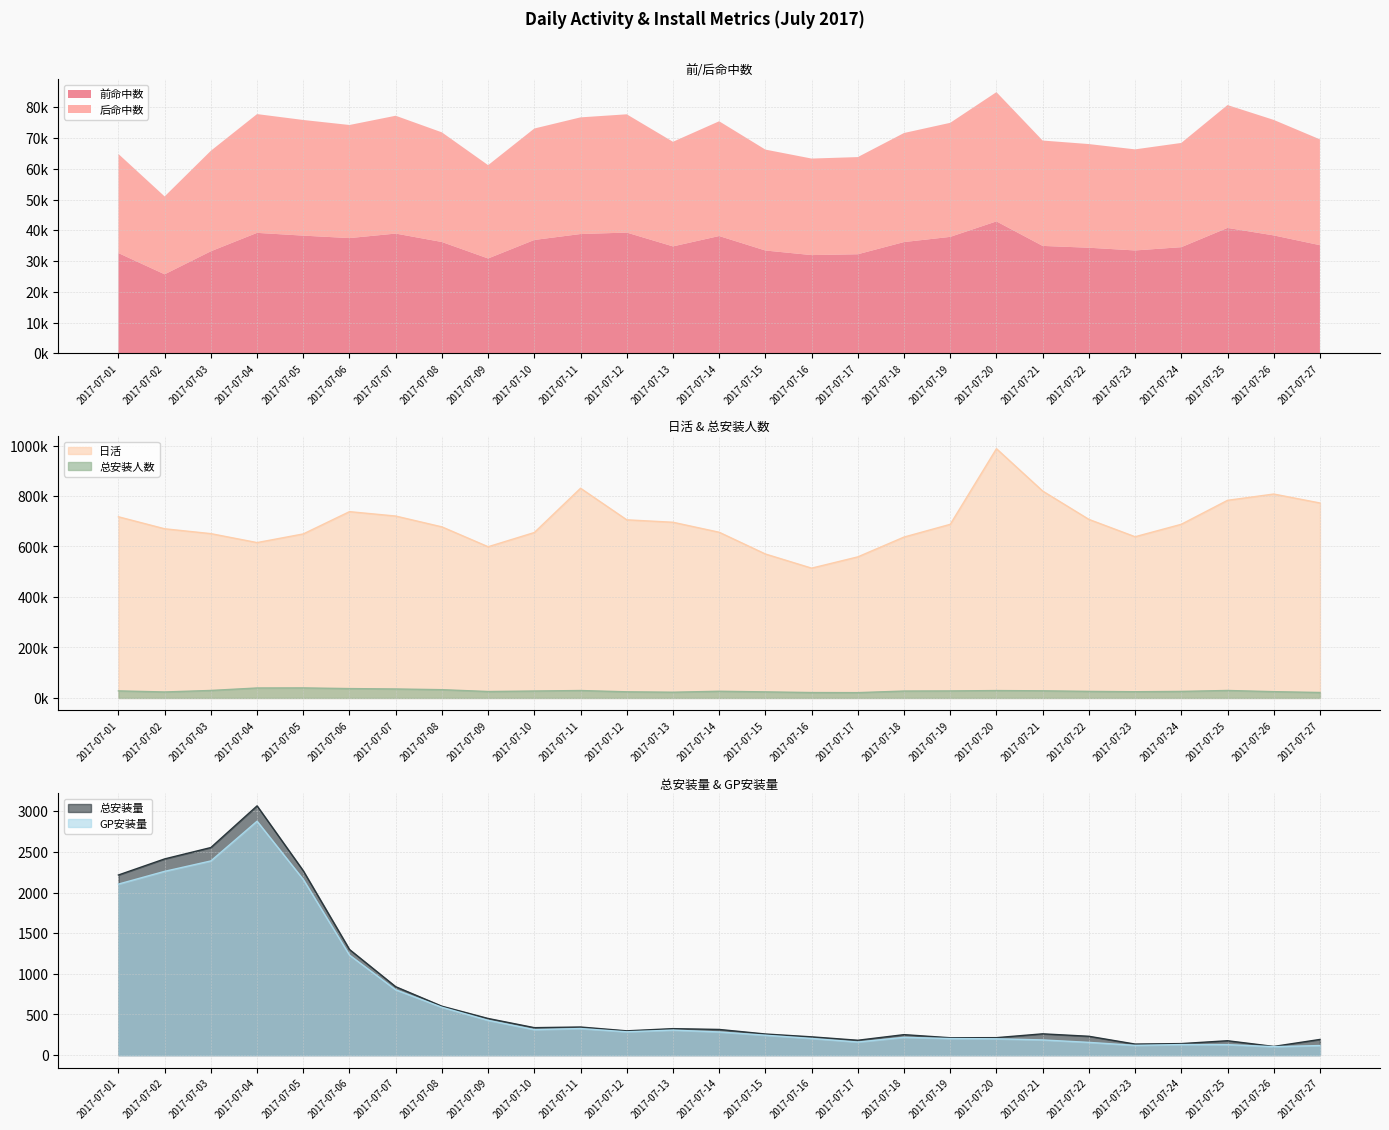

At which category is the sum across all series the highest?

2017-07-20